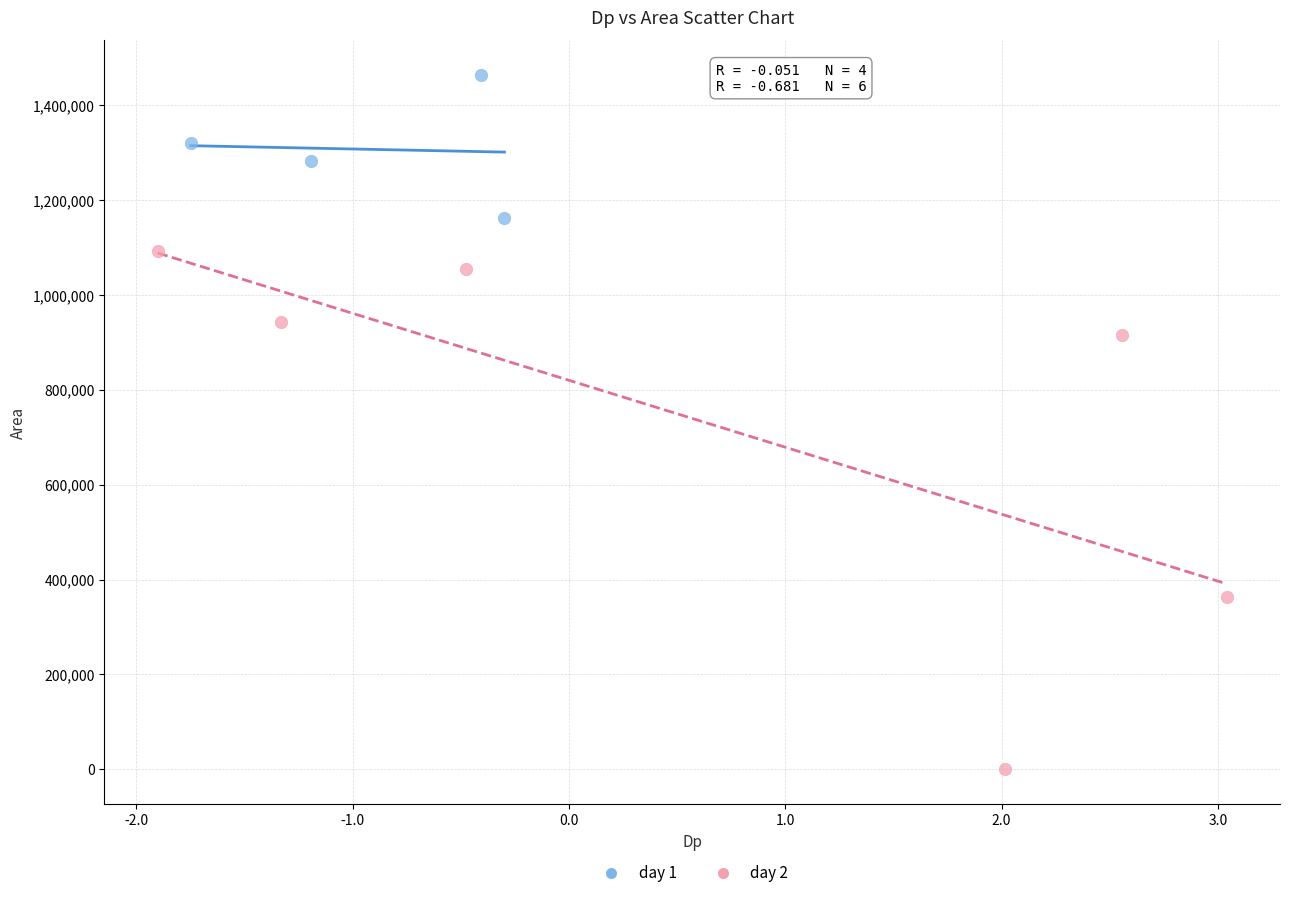

Which series reaches the minimum Y coordinate?

day 2